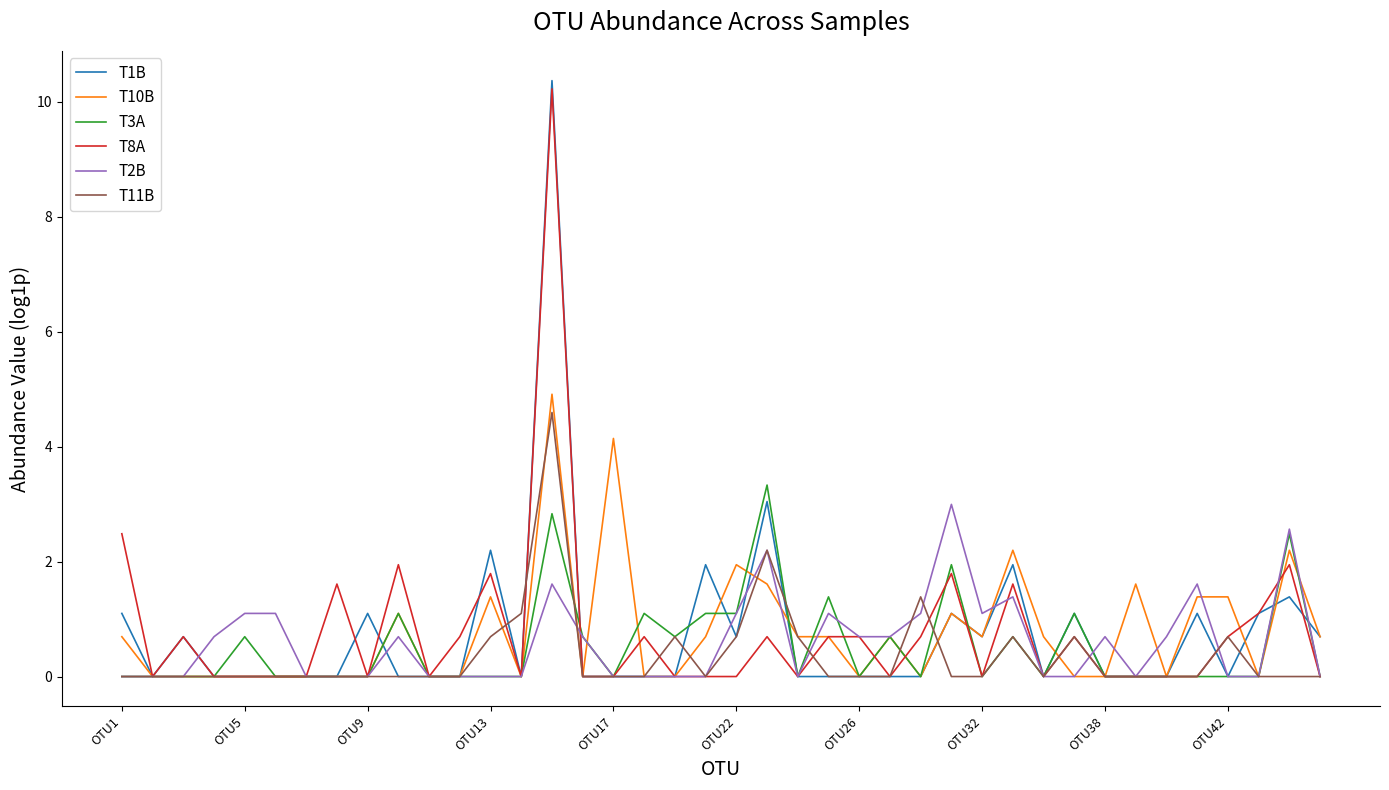

Which series has the widest spread of values?

T1B